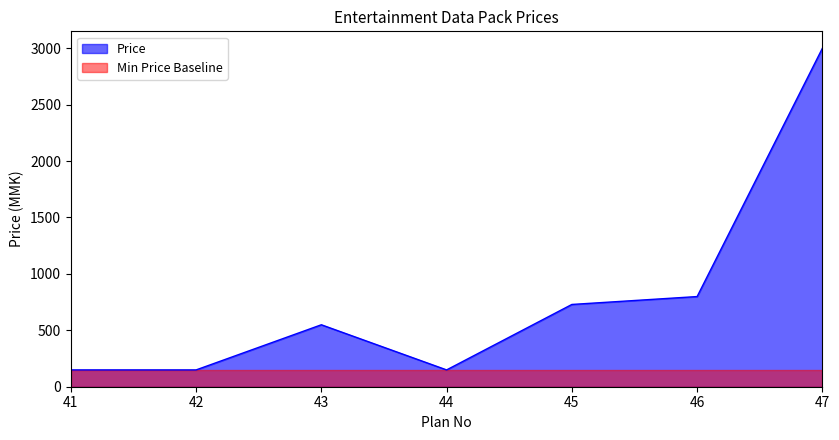

Where is the first local minimum?

44